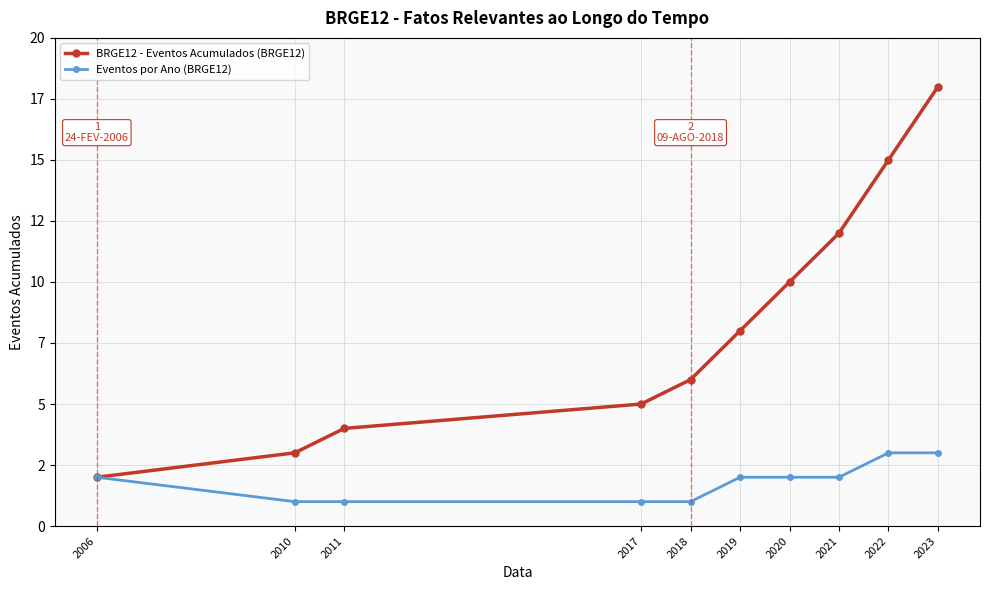

Reading left to right, extract all data points from this chart.

BRGE12 - Eventos Acumulados (BRGE12): 2	3	4	5	6	8	10	12	15	18
Eventos por Ano (BRGE12): 2	1	1	1	1	2	2	2	3	3